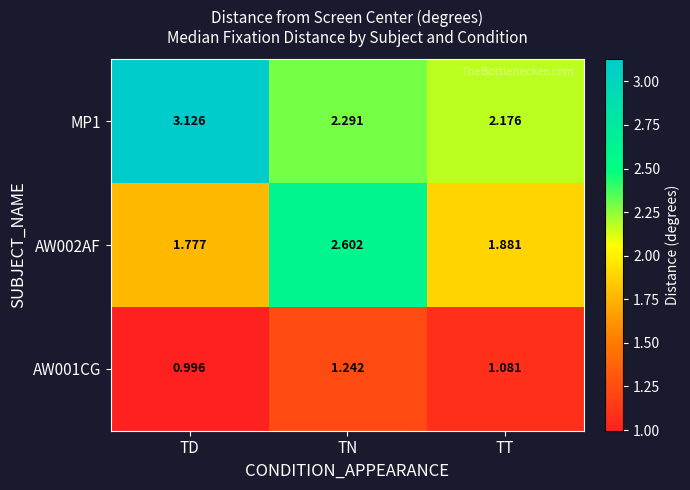

Which series has the largest total across all categories?

MP1